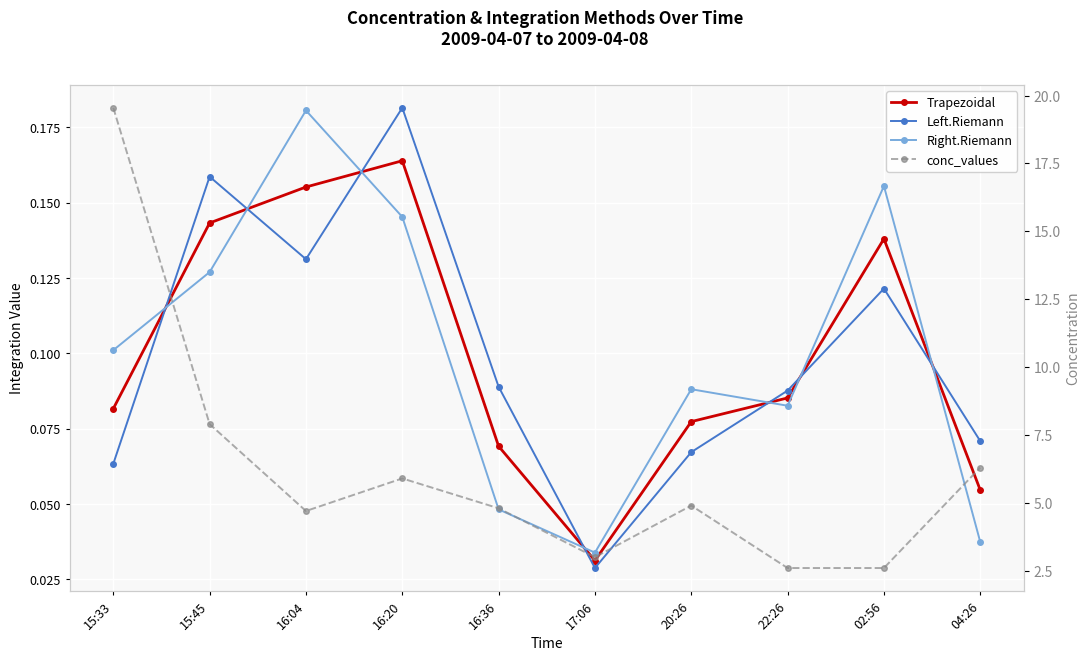

At which category is the sum across all series the highest?

15:33